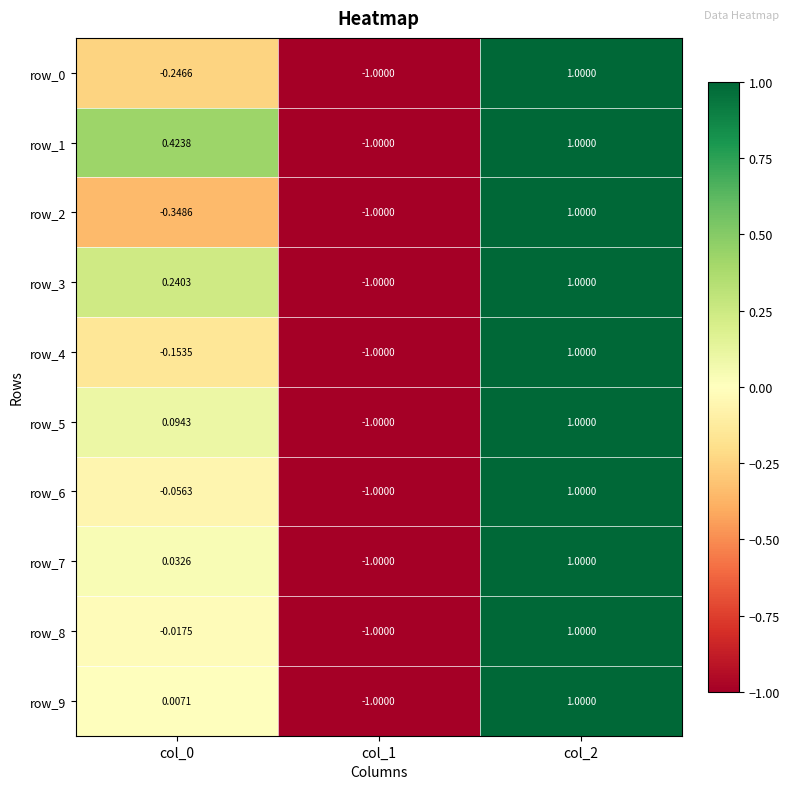

What is the maximum value shown in the chart?

1.0